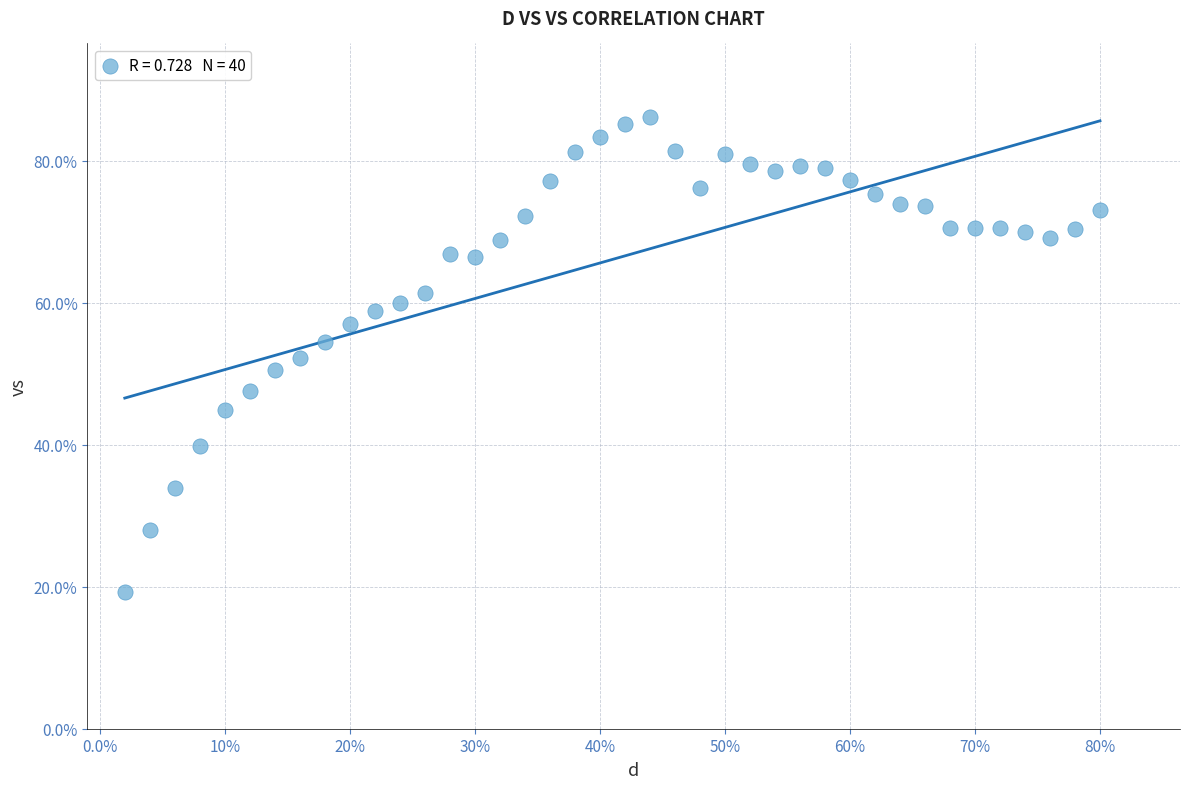

What is the range of X values (max minus min)?

0.8